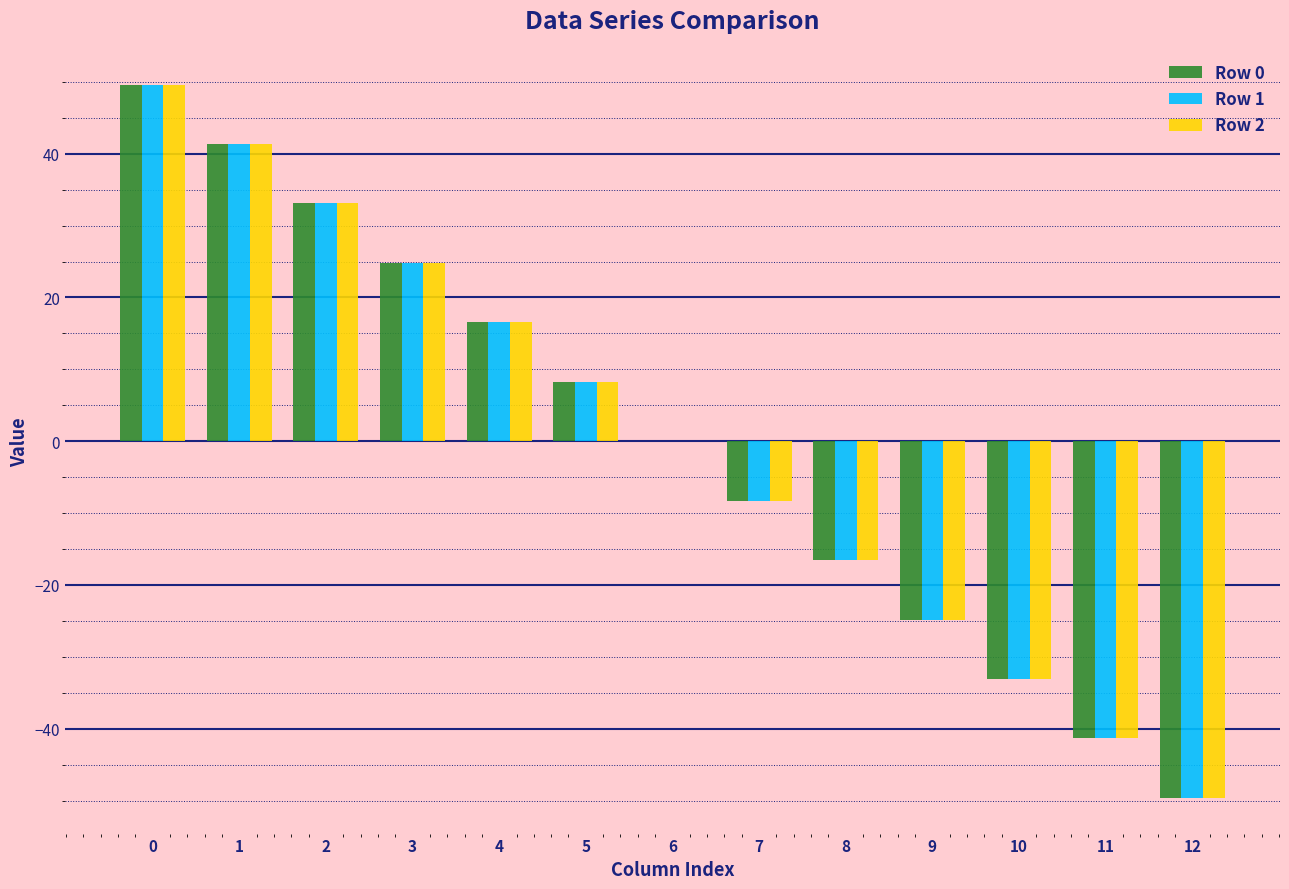

What is the total value across all series at 1?

124.1